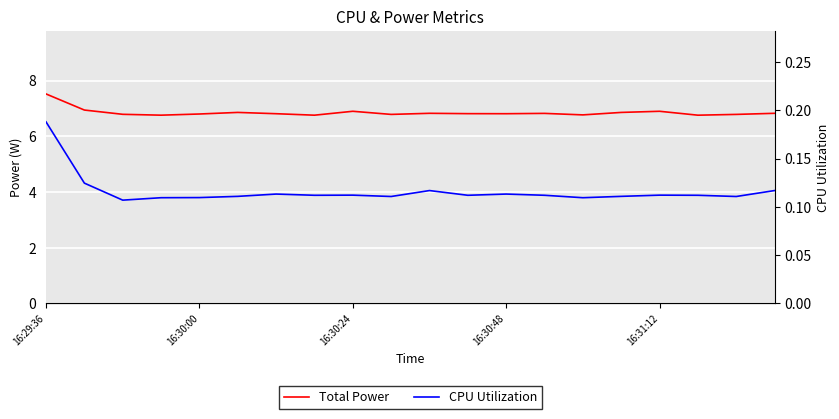

What position from the left is 16:30:24?

3